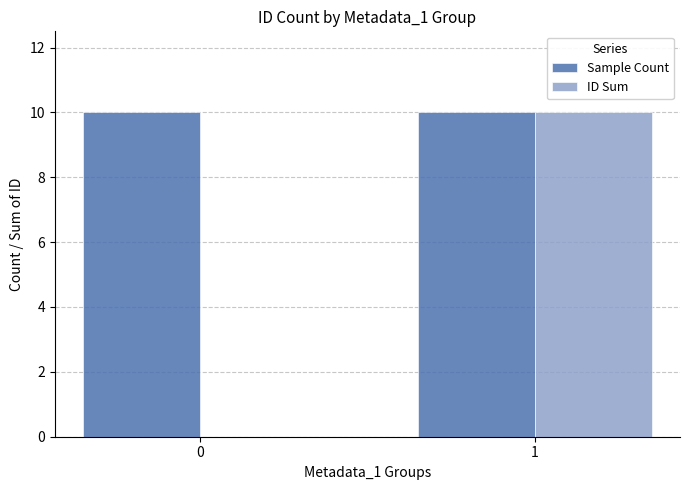

Which series changed the most between 0 and 1?

ID Sum